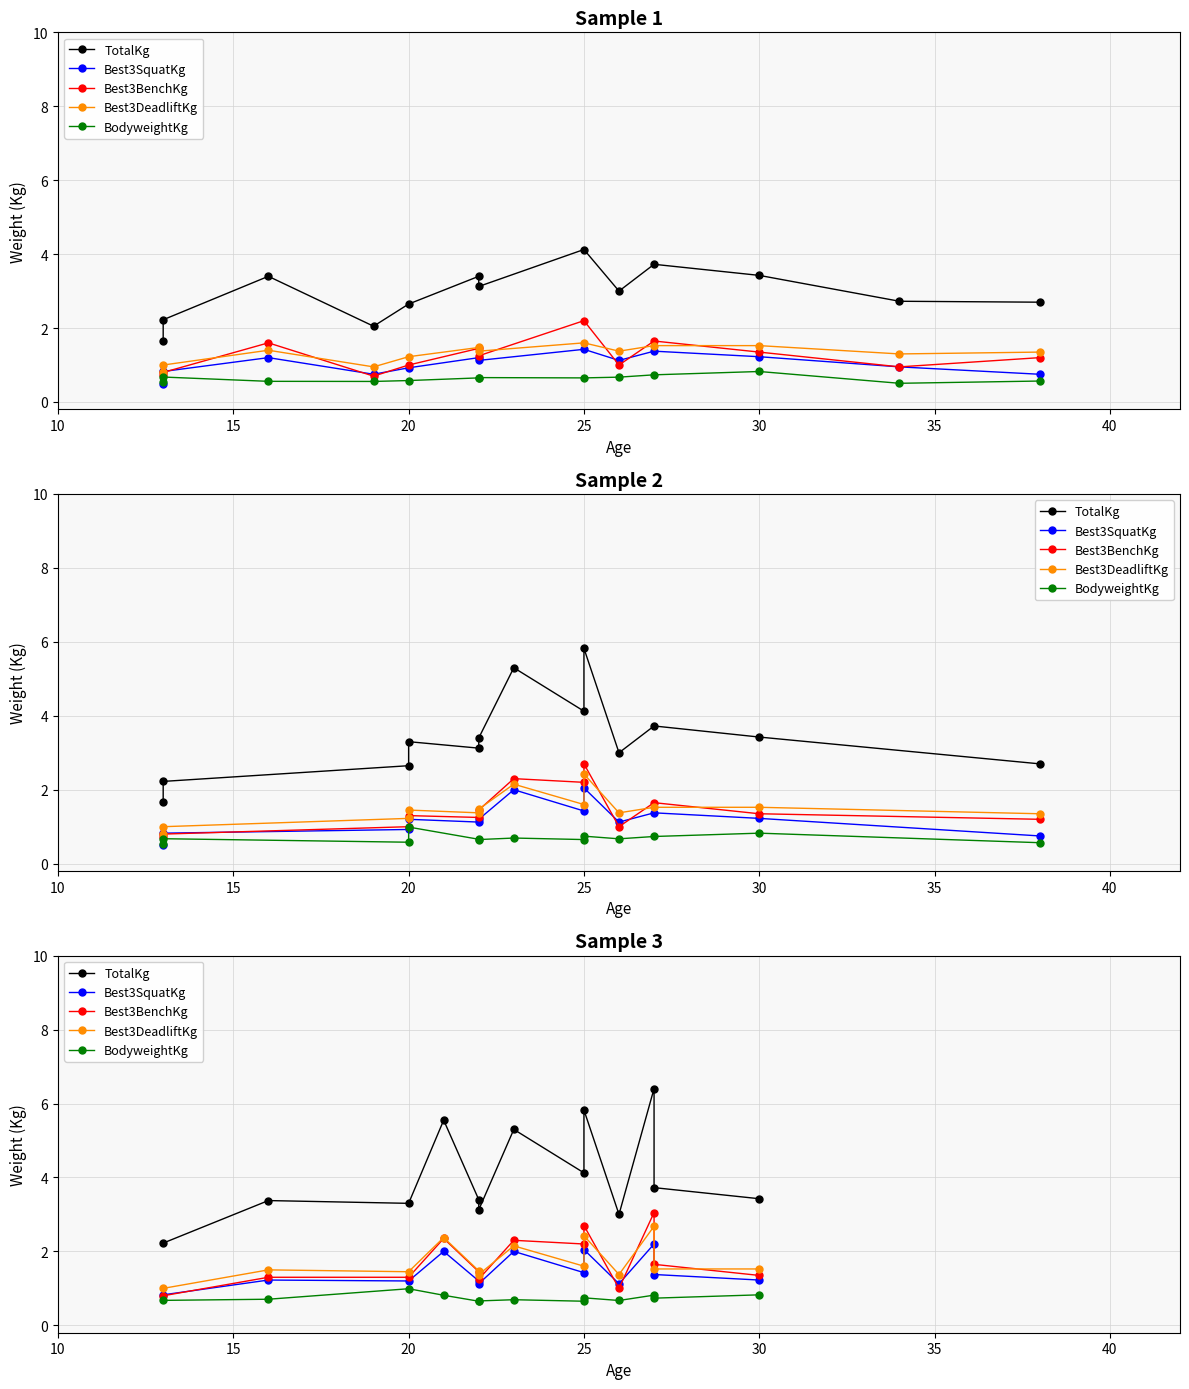

How many categories are shown in the chart?

13